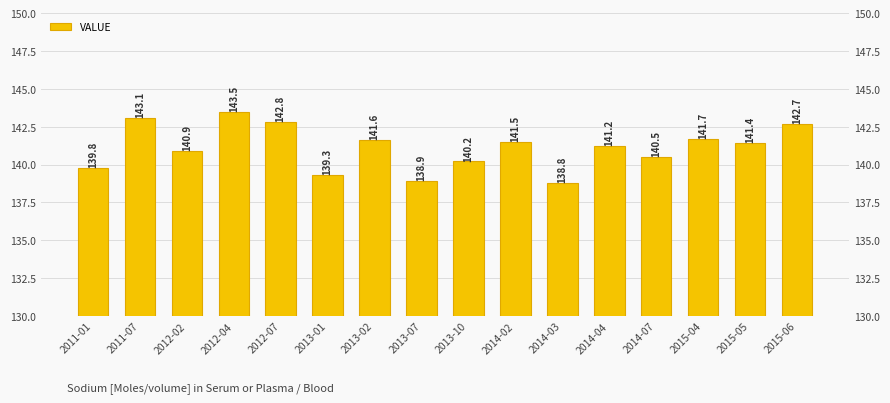

What is the sum of the values at 2014-07 and 2012-04?

284.0